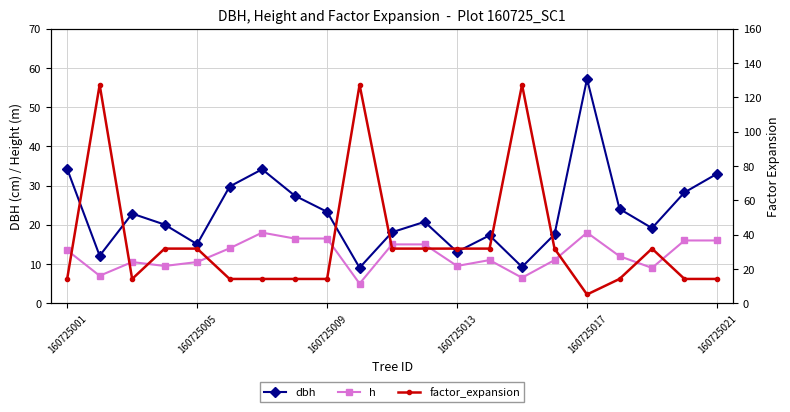

What is the sum of the dbh values at 10 and 19?

46.4